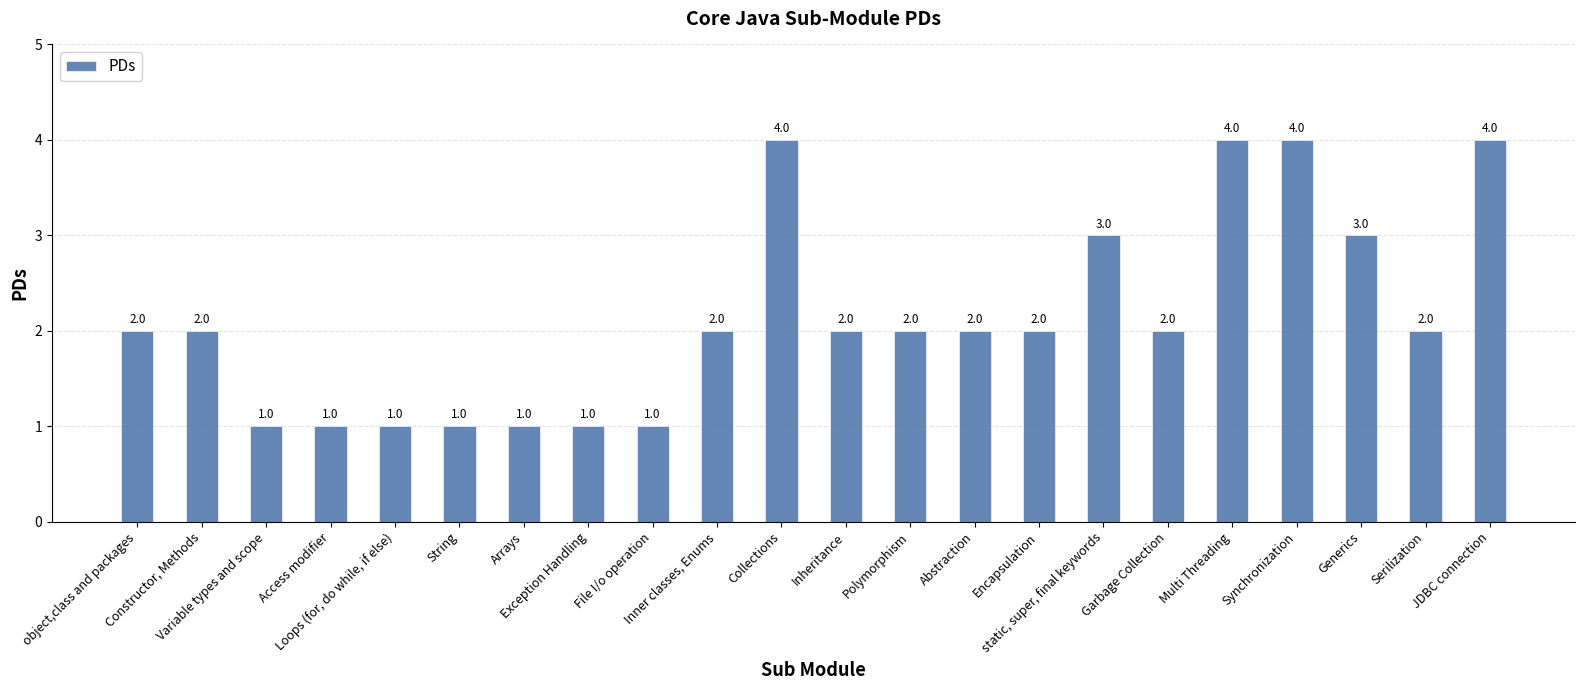

What is the maximum value shown in the chart?

4